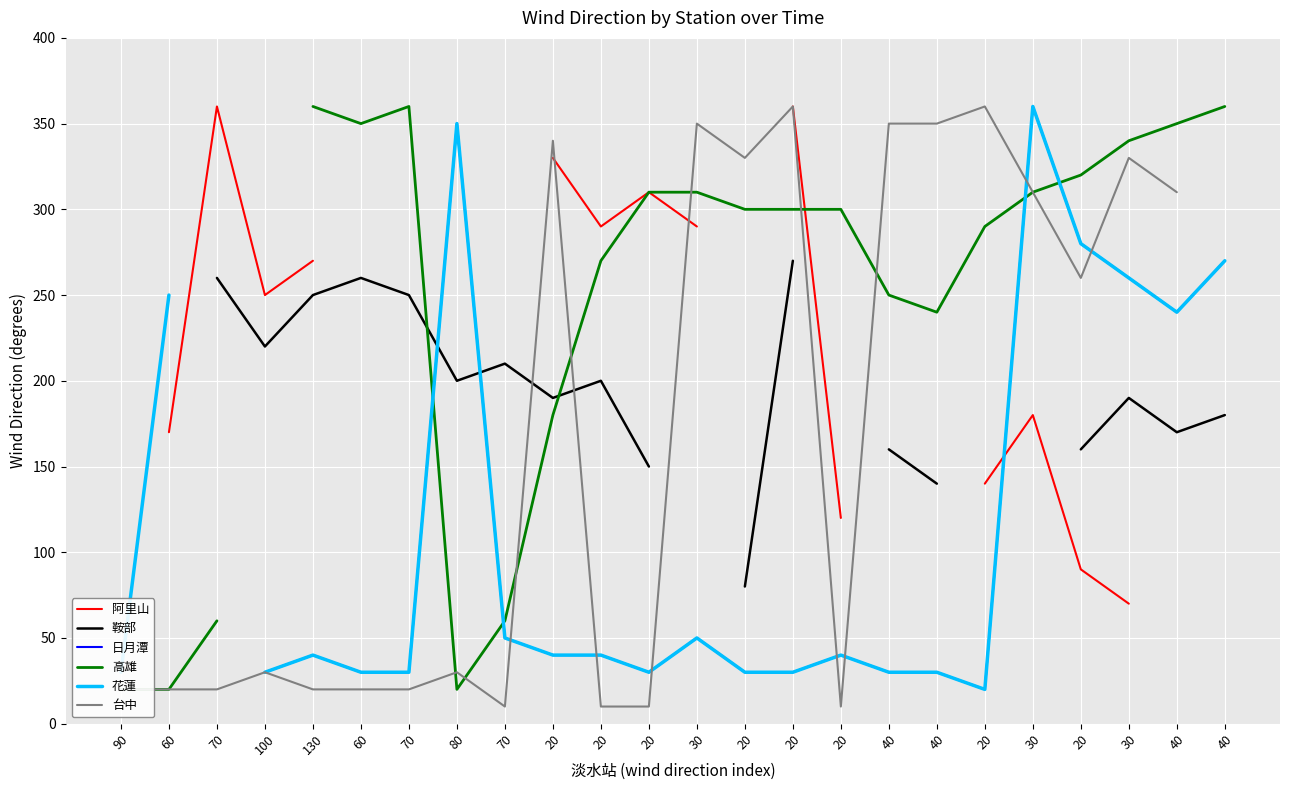

True or false: 高雄 has more than 1 interior local peaks.

False